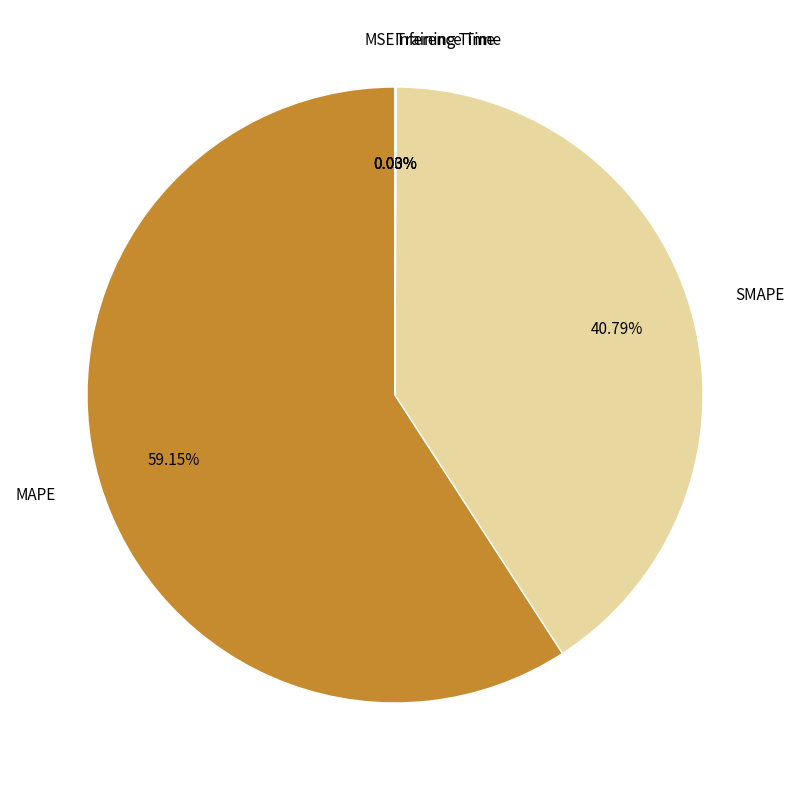

Is there any slice that represents more than half of the pie?

Yes